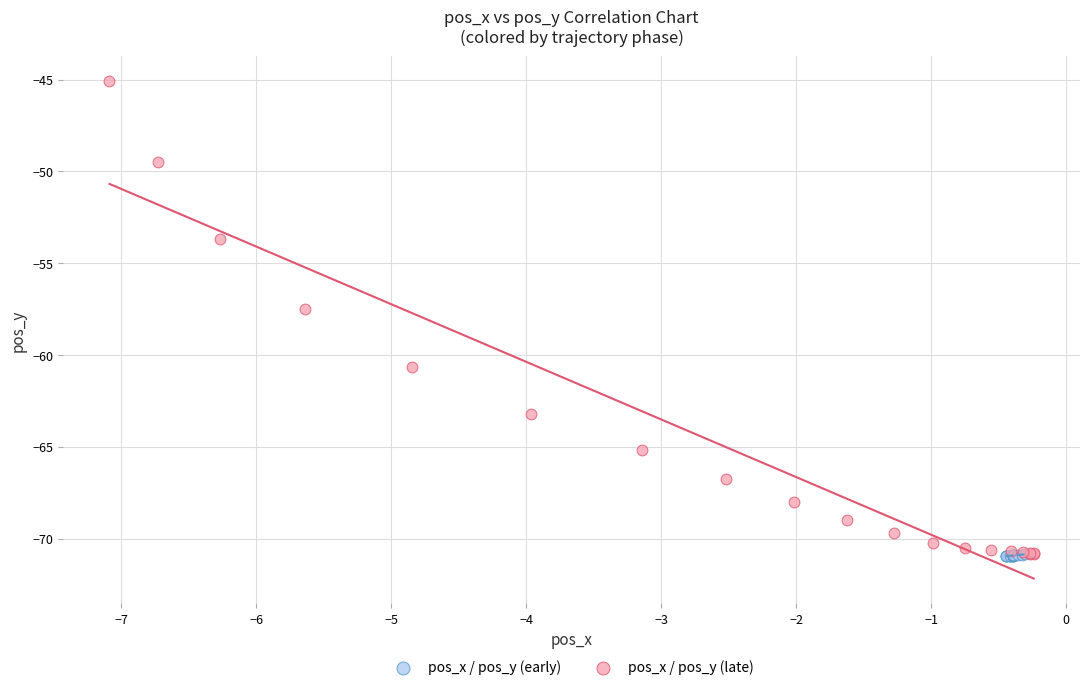

Which series has the widest spread of Y values?

pos_x / pos_y (late)